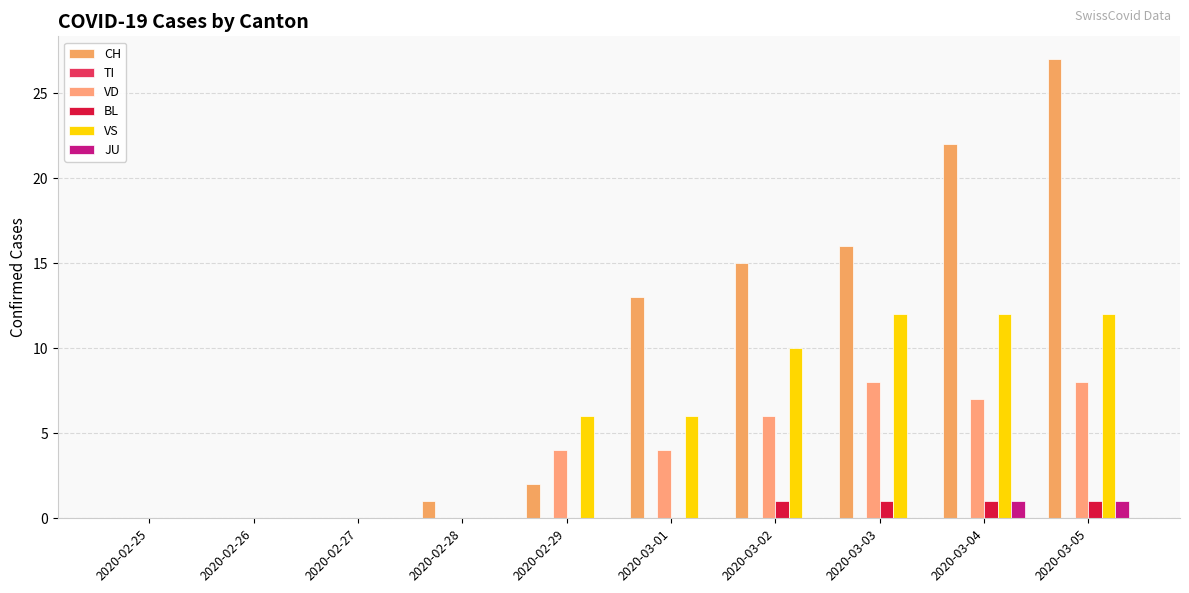

Reading left to right, transcribe all the data shown in this chart.

CH: 0	0	0	1	2	13	15	16	22	27
TI: 0	0	0	0	0	0	0	0	0	0
VD: 0	0	0	0	4	4	6	8	7	8
BL: 0	0	0	0	0	0	1	1	1	1
VS: 0	0	0	0	6	6	10	12	12	12
JU: 0	0	0	0	0	0	0	0	1	1